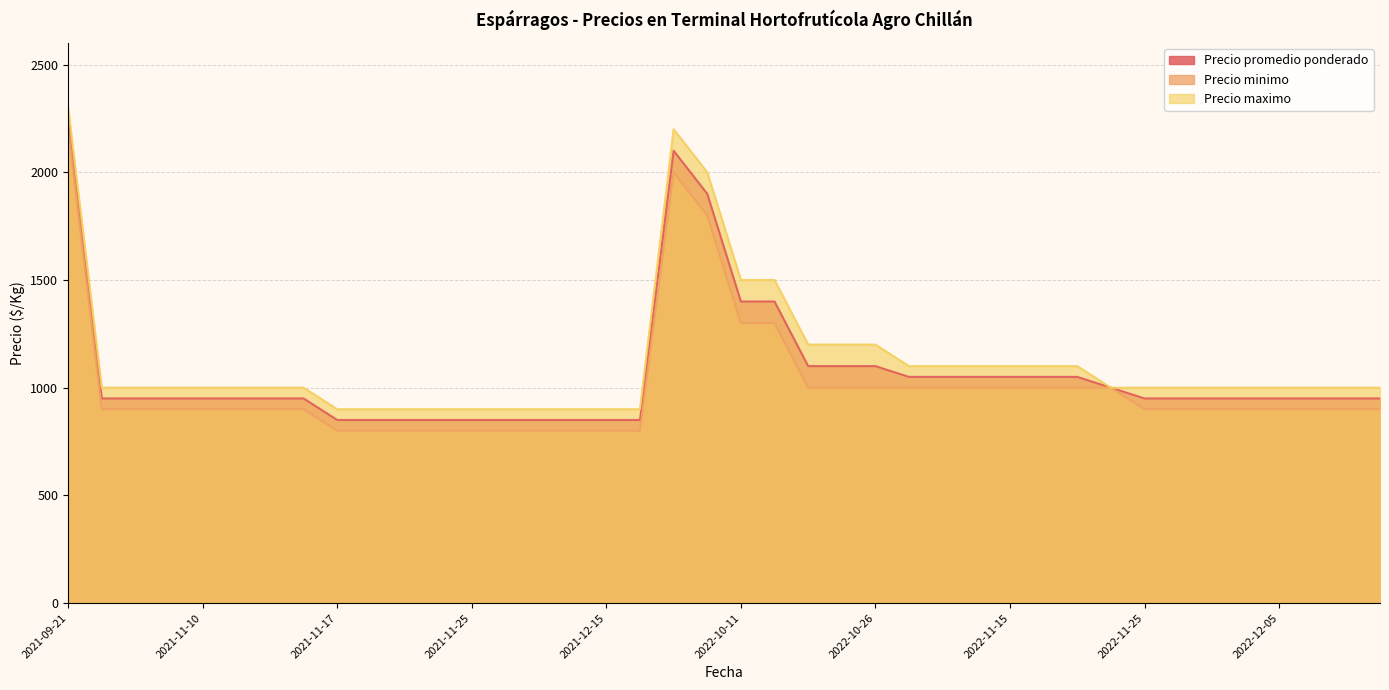

What is the highest value of the Precio minimo series?

2200